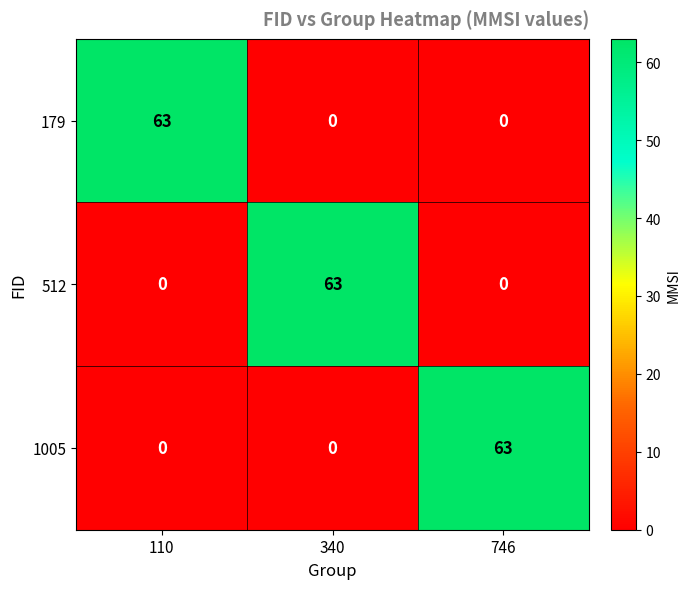

The 512 series shows 21 at 746. True or false?

False